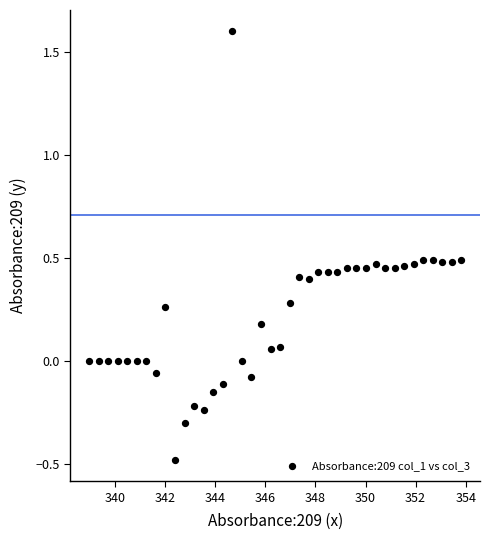

What is the range of Y values (max minus min)?

2.1